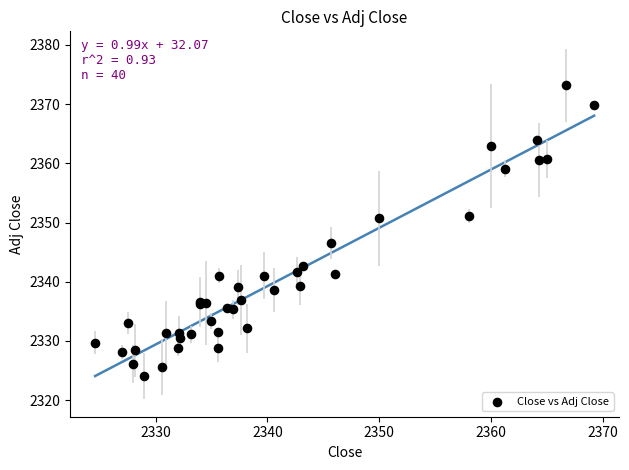

What Y value in the scatter plot is closest to 2348?

2346.5